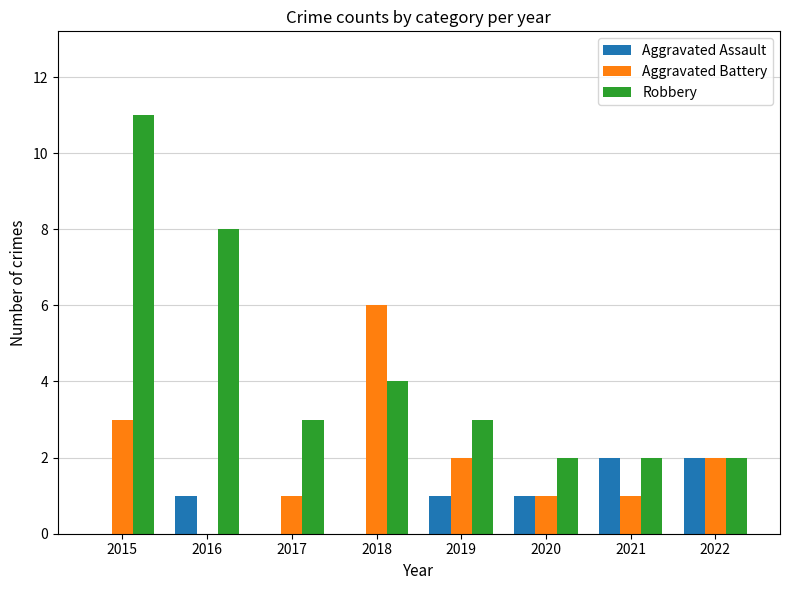

Count the Aggravated Battery values in the range 1 to 3.

6